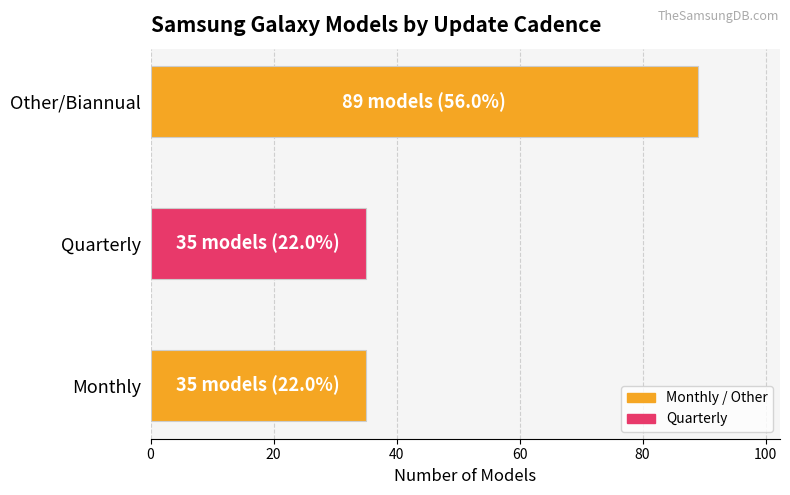

What is the ratio of the value at Other/Biannual to the value at Monthly?

2.5